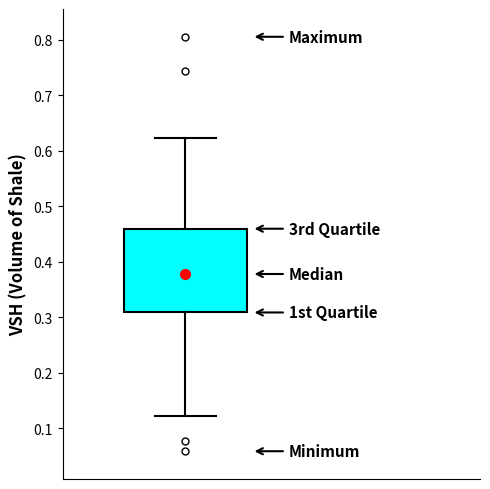

Where does the upper whisker of the box end on the y-axis? The values are not printed on the chart, so give them approximately, as read against the axis.

0.62